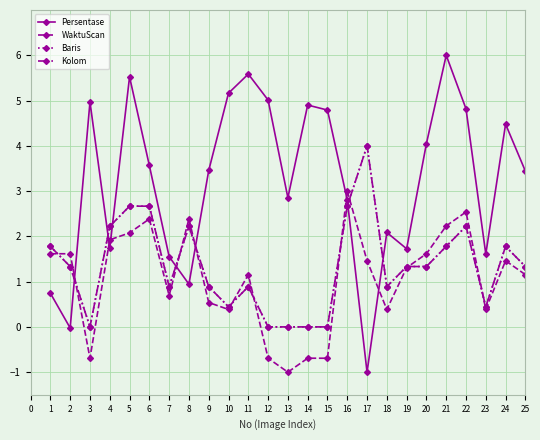

Does the chart have visible grid lines?

Yes